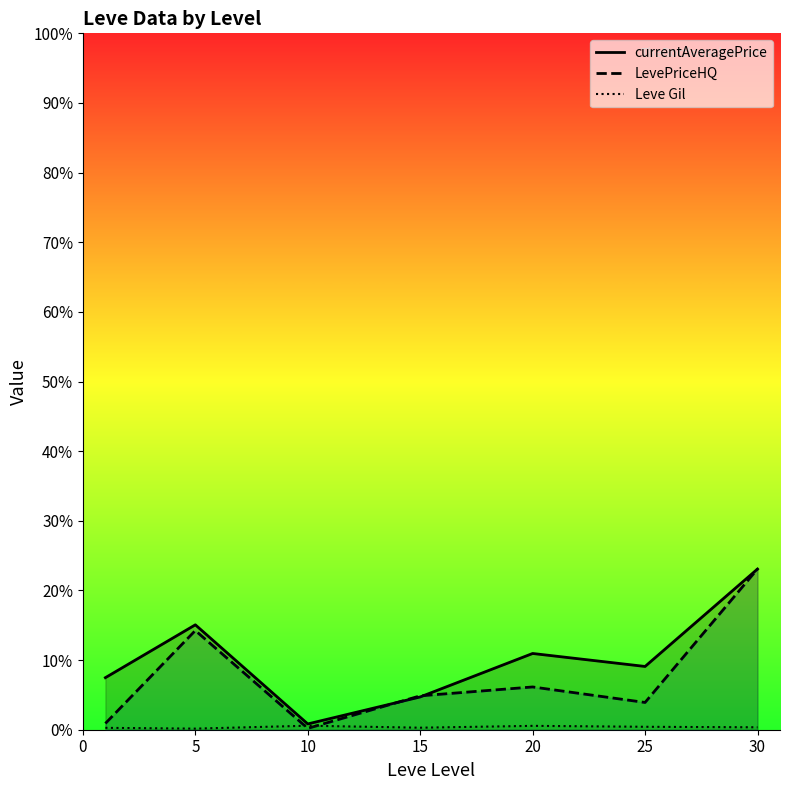

At which label does LevePriceHQ first exceed 6325?

5